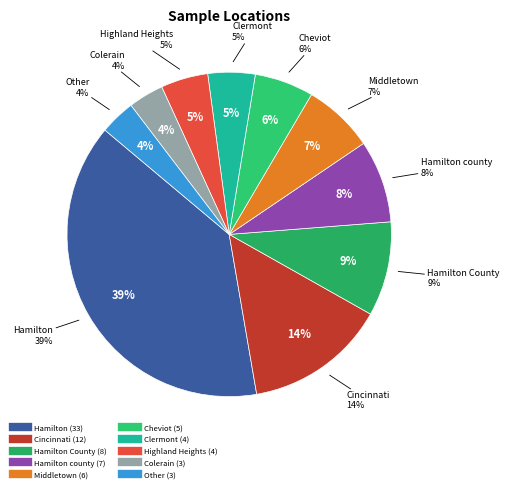

What is the ratio of the value at Colerain to the value at Clermont?

0.8